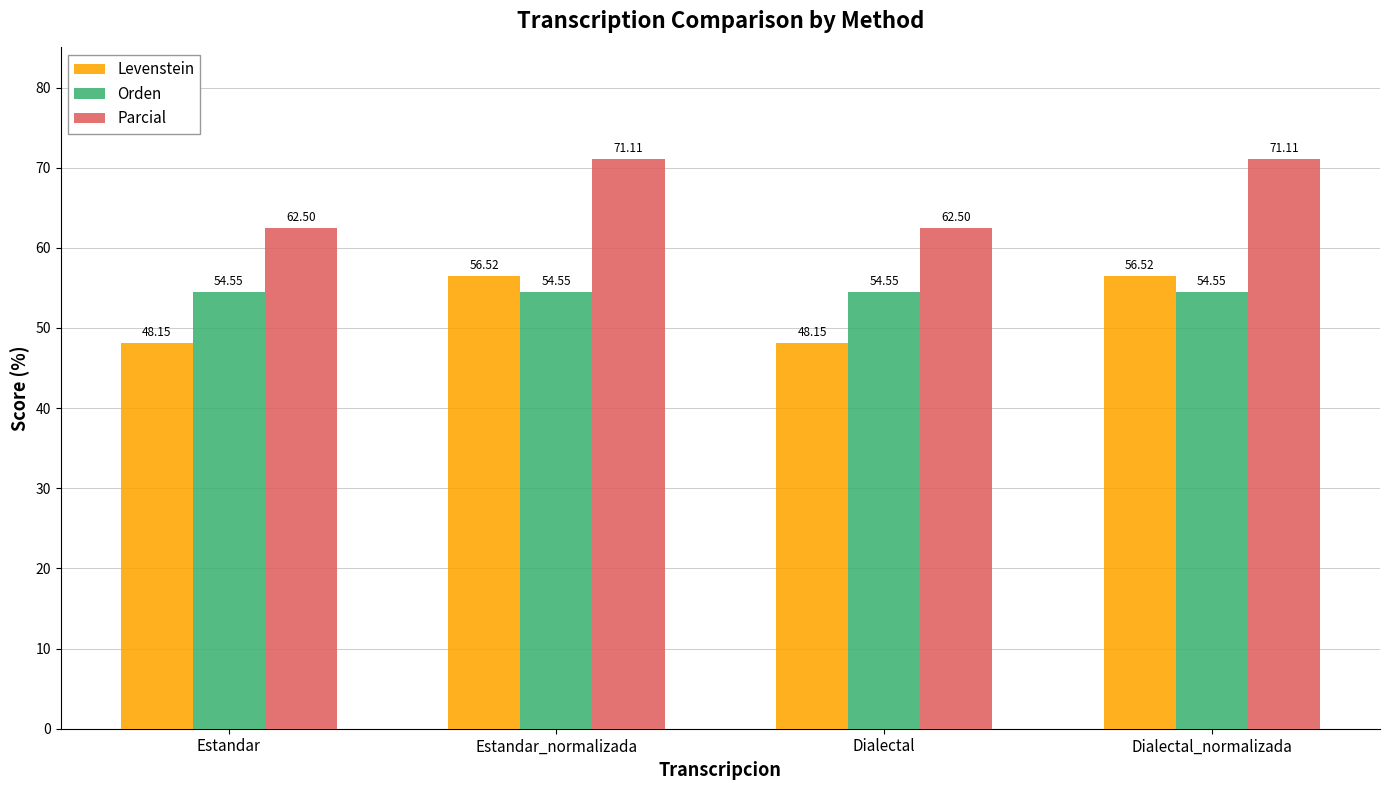

What is the value of the Orden bar at the 2nd from the left?

54.5